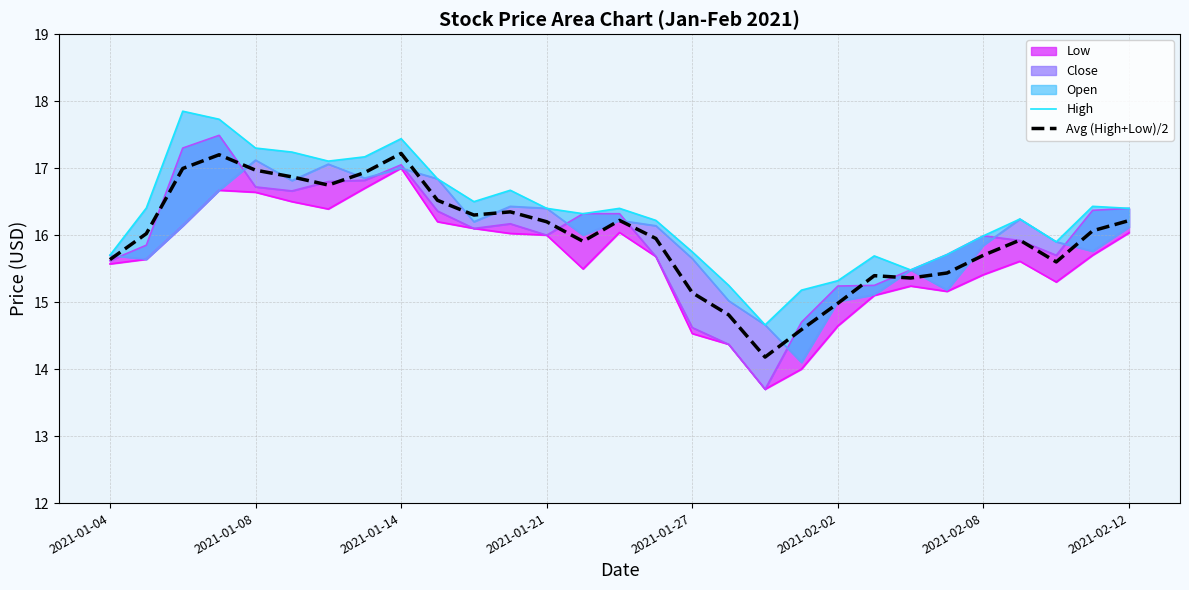

The Avg (High+Low)/2 series shows 7.3 at 2021-01-21. True or false?

False